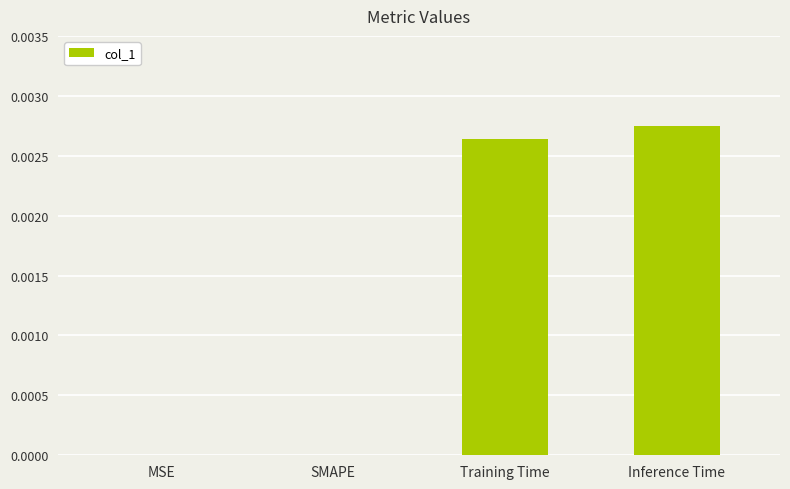

Between Training Time and MSE, which is larger?

Training Time